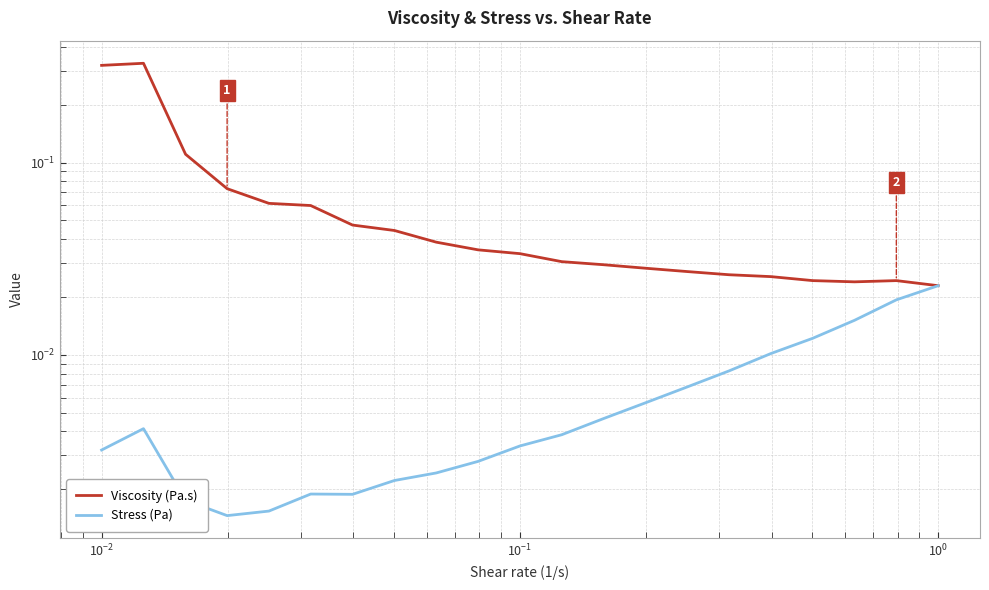

How many interior local valleys does the Stress (Pa) series have?

2